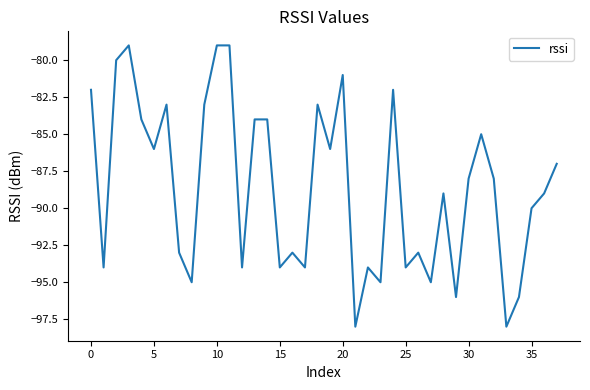

What is the maximum value shown in the chart?

-79